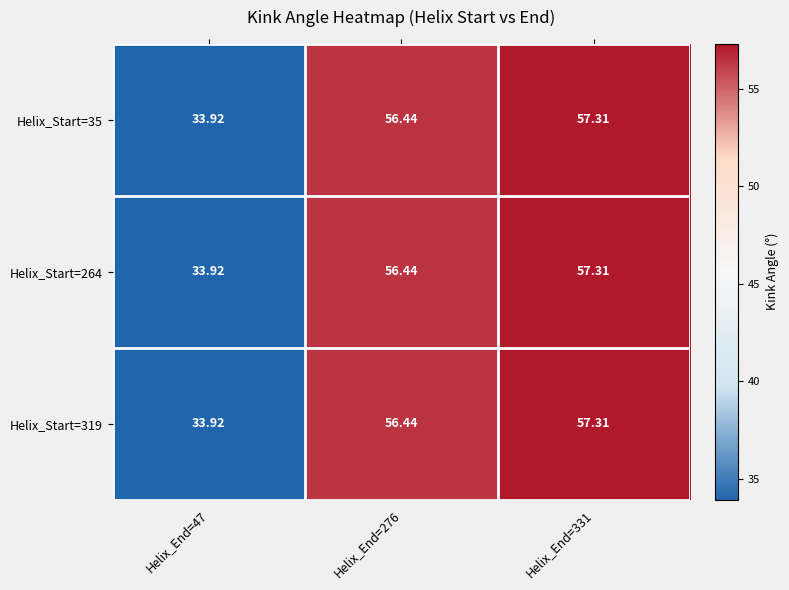

How many data points does each series have?

3